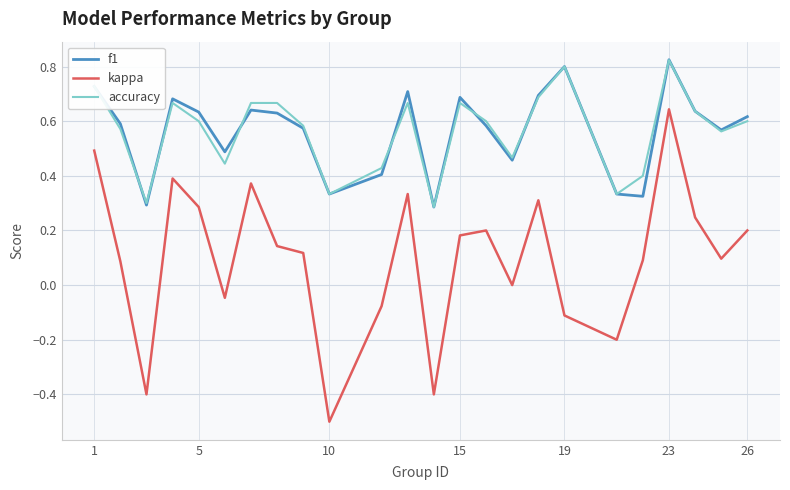

What is the smallest value displayed?

-0.5